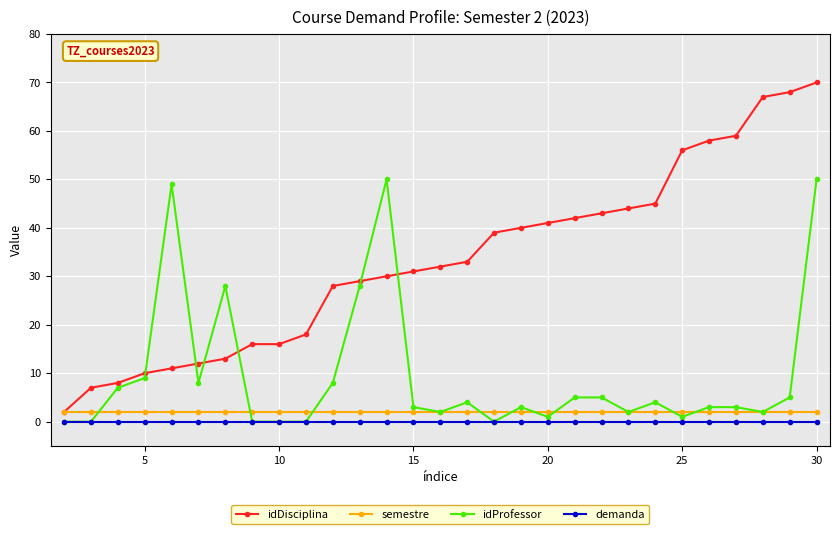

What is the greatest value displayed?

70